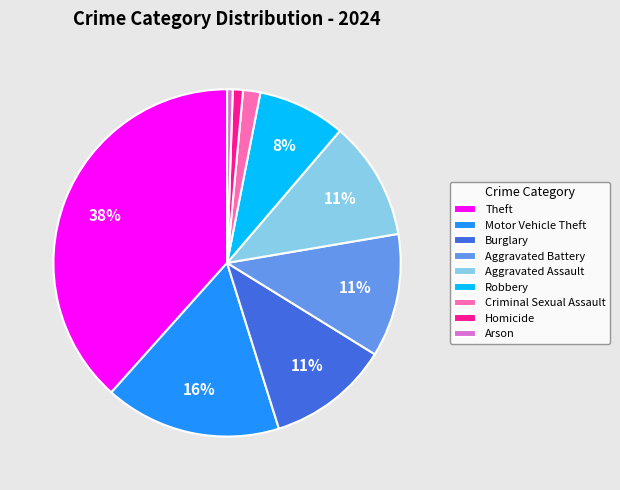

The Aggravated Battery slice represents 3% of the pie. True or false?

False